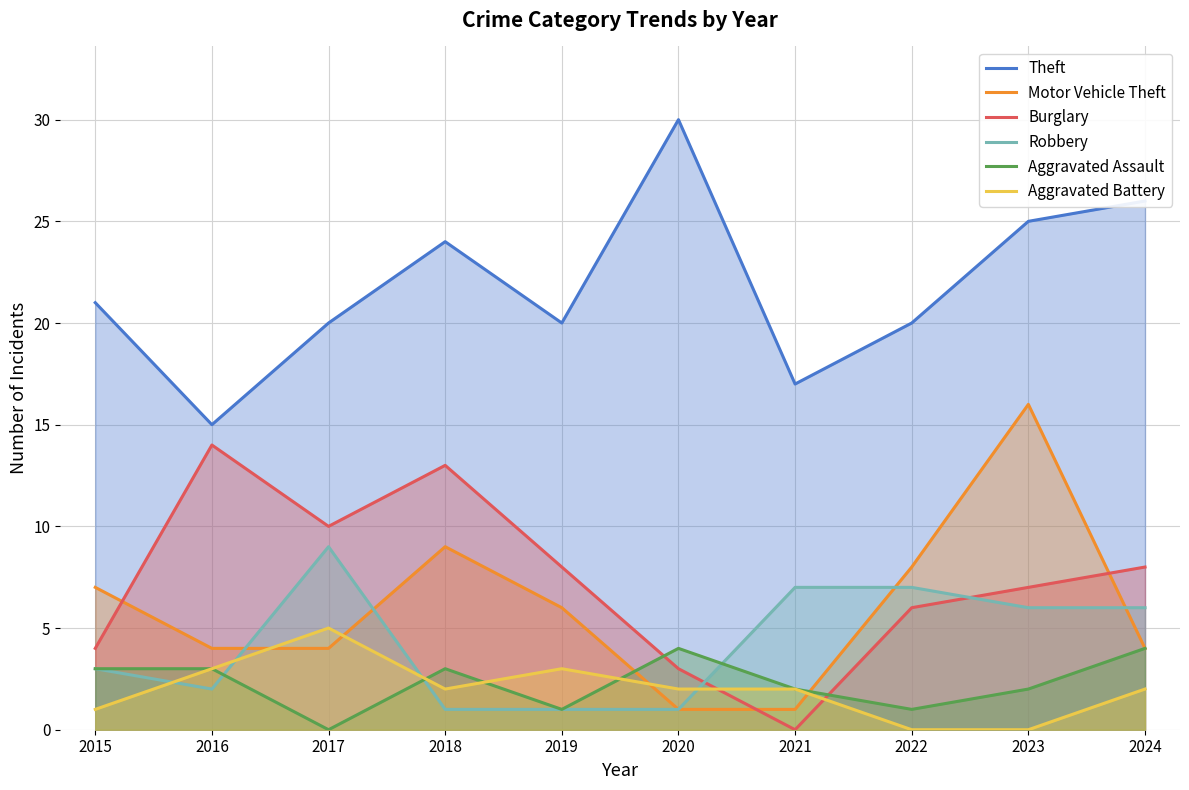

What is the value of the Motor Vehicle Theft point at the 6th from the left?

1